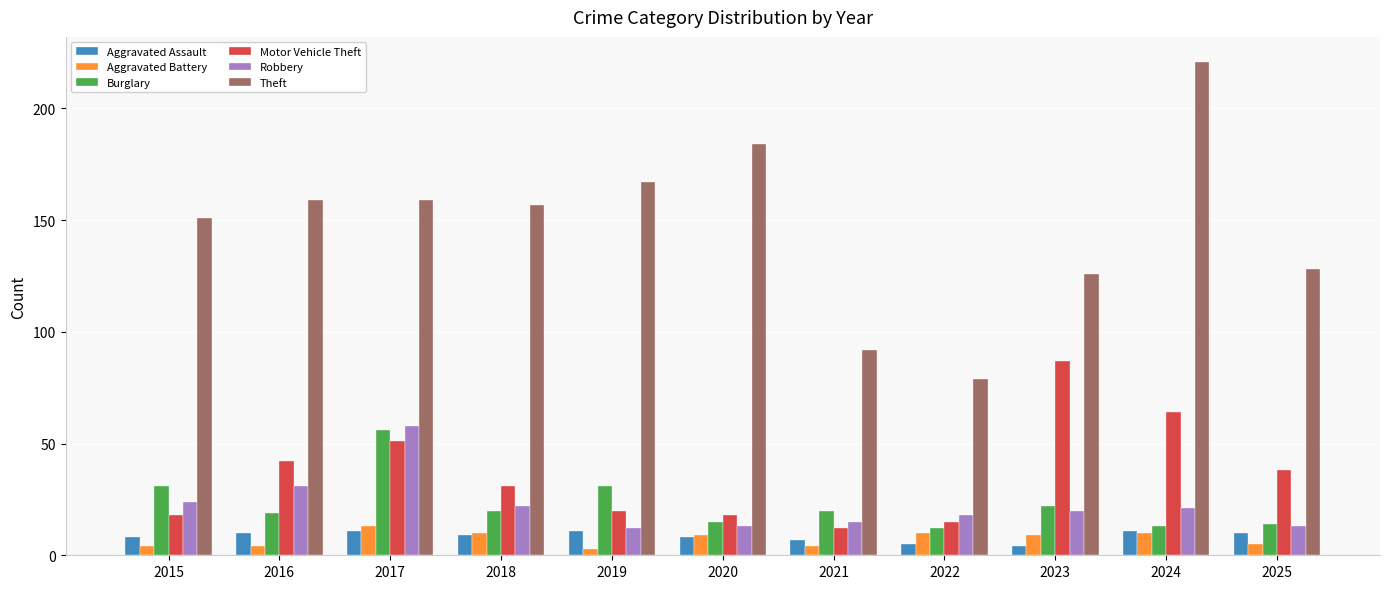

What is the spread (max minus min) of values at 2024?

211